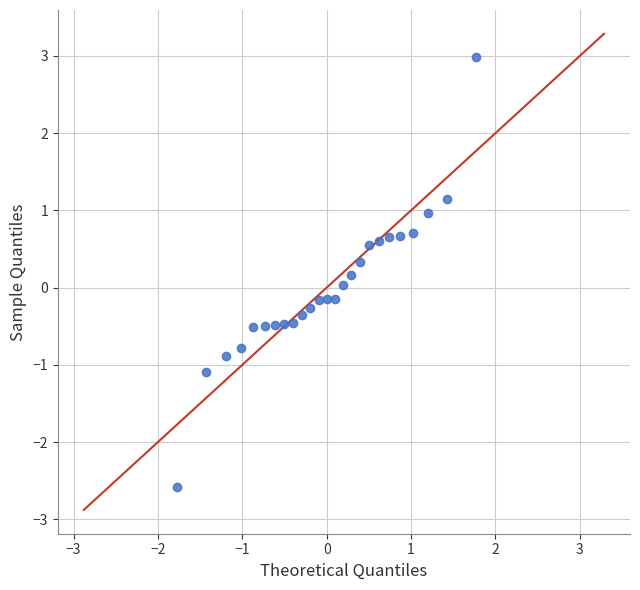

What is the range of Y values (max minus min)?

5.6